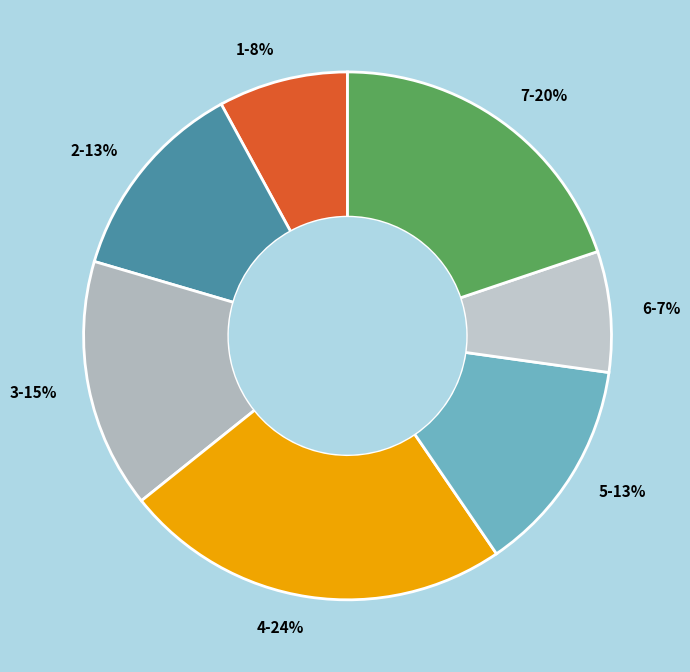

Which category has the smallest portion of the pie?

6